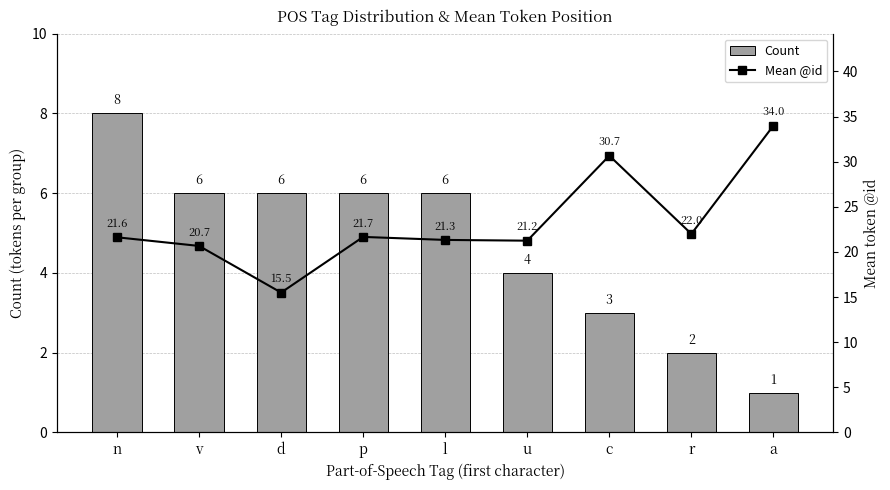

How many series are shown in this chart?

2